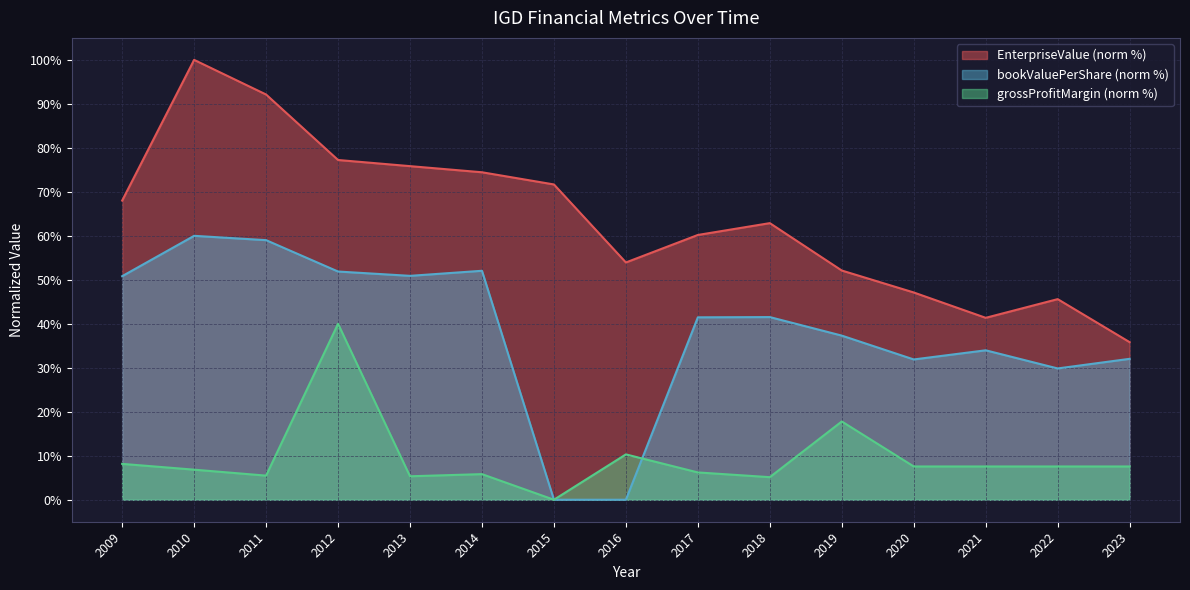

Reading left to right, extract all data points from this chart.

EnterpriseValue: 2009=68.0	2010=100.0	2011=92.1	2012=77.2	2013=75.8	2014=74.5	2015=71.7	2016=53.9	2017=60.2	2018=62.9	2019=52.1	2020=47.1	2021=41.4	2022=45.6	2023=35.8
bookValuePerShare: 2009=50.8	2010=60.0	2011=59.0	2012=51.9	2013=50.9	2014=52.1	2015=0.0	2016=0.0	2017=41.5	2018=41.5	2019=37.3	2020=31.9	2021=34.0	2022=29.8	2023=32.0